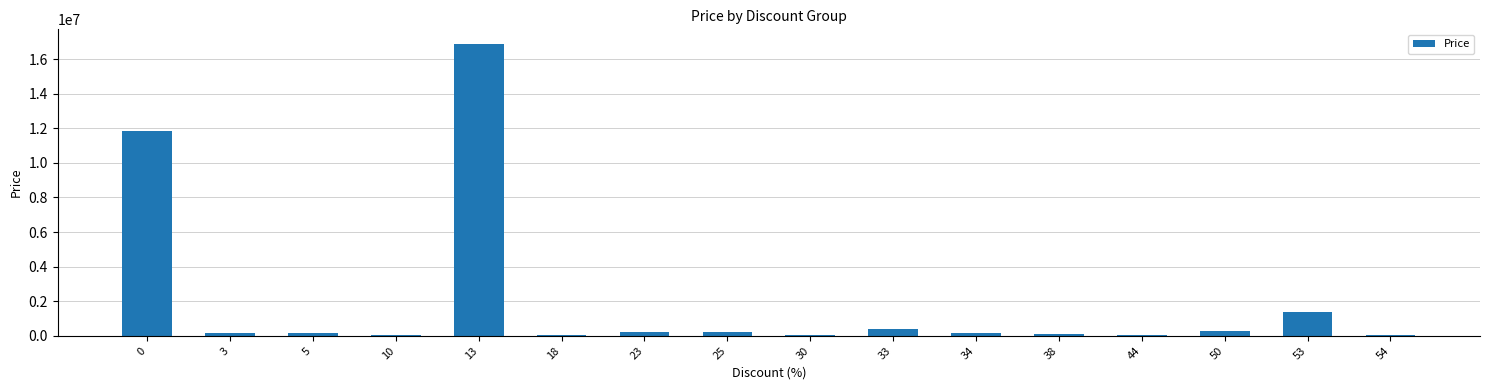

What is the sum of all values?

32052045.2